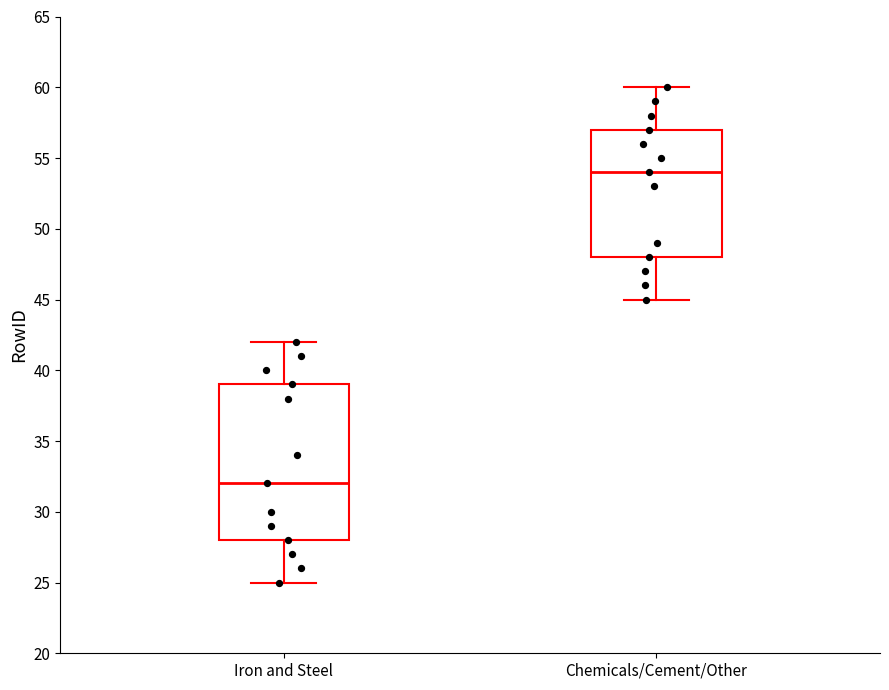

Where does the median line of the box for Chemicals/Cement/Other sit on the y-axis? The values are not printed on the chart, so give them approximately, as read against the axis.

54